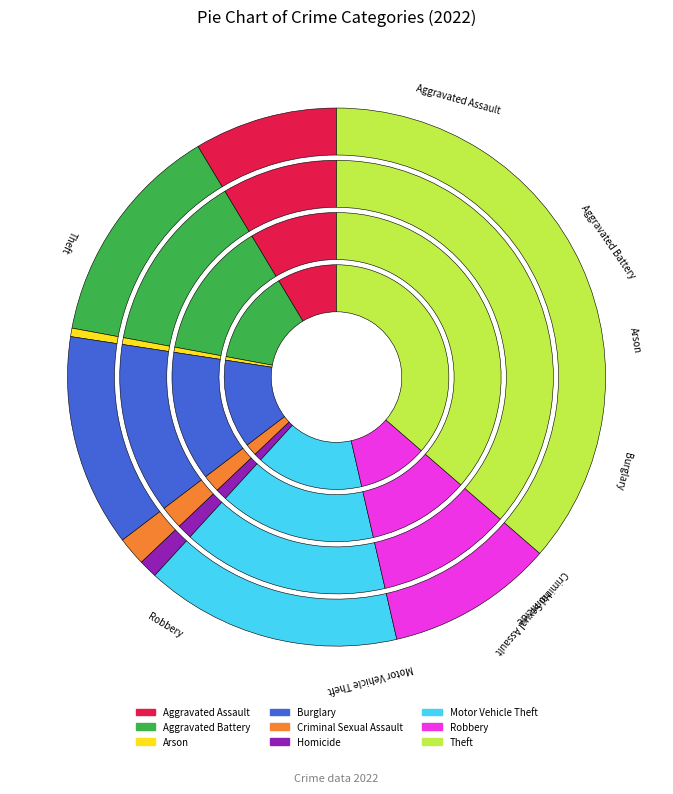

What is the change in value from Aggravated Assault to Theft?

+274